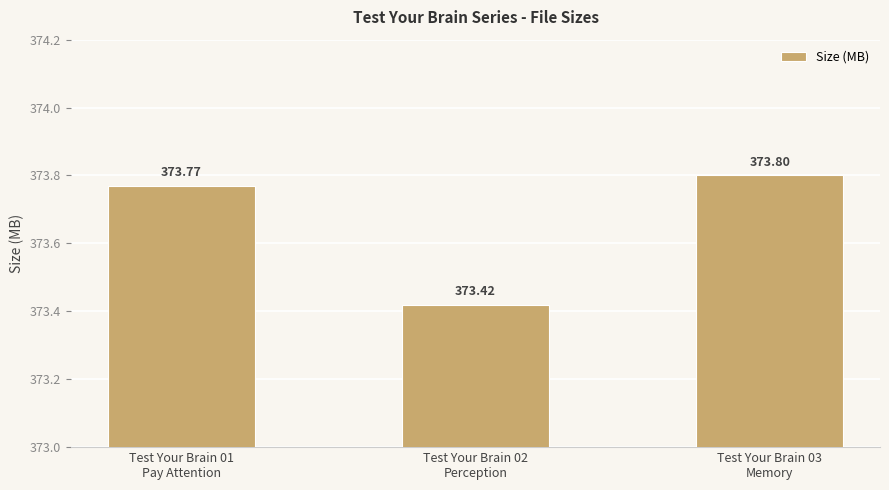

Reading left to right, extract all data points from this chart.

Test Your Brain 01
Pay Attention=373.8	Test Your Brain 02
Perception=373.4	Test Your Brain 03
Memory=373.8